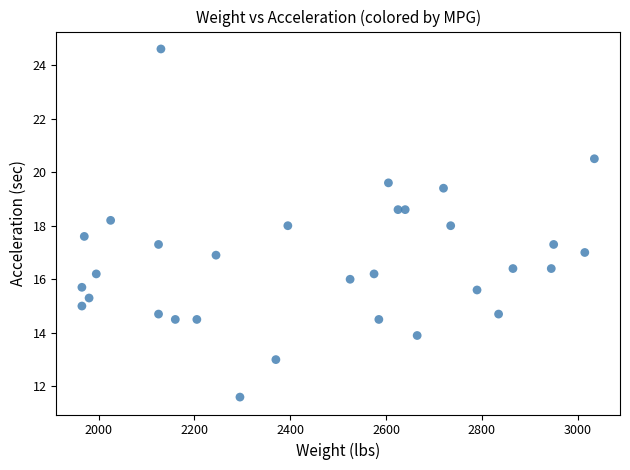

What is the range of X values (max minus min)?

1070.0